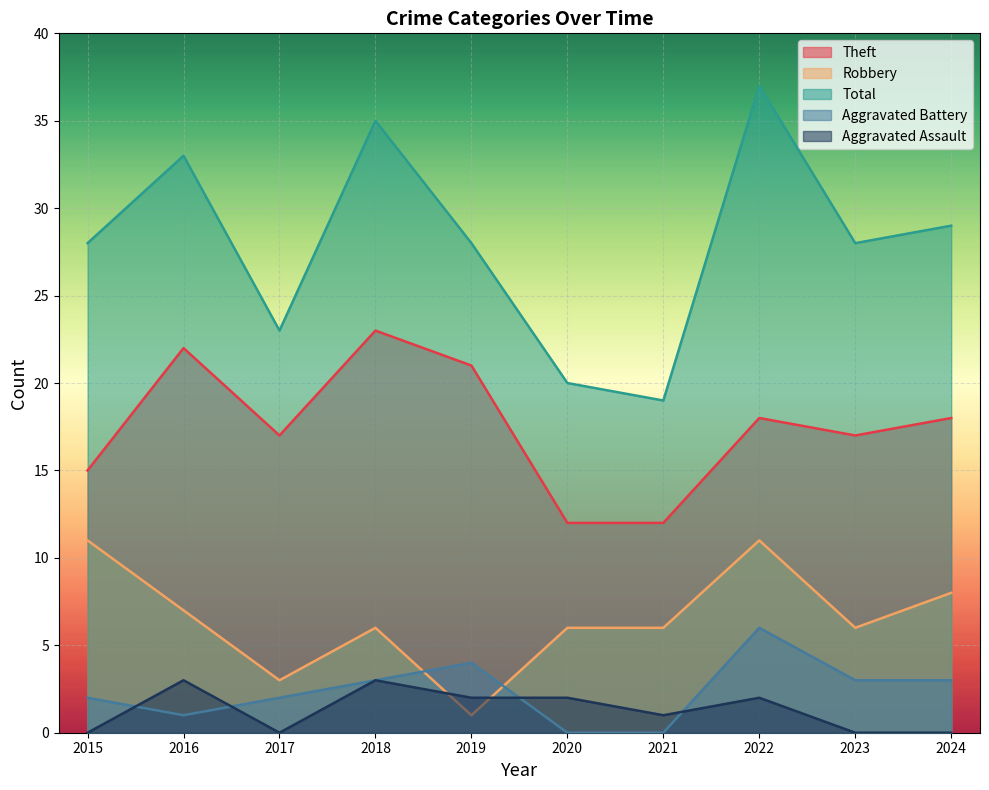

True or false: Robbery and Total cross at least once.

False